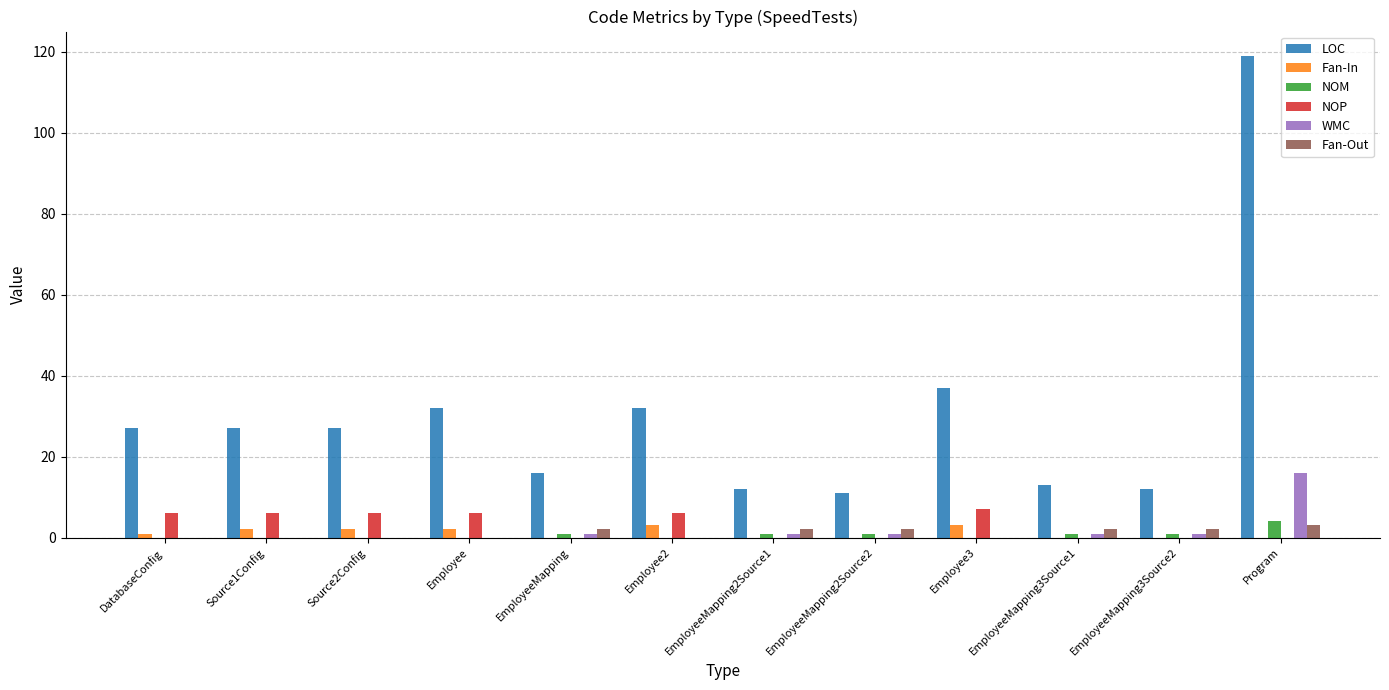

How many distinct data groups are displayed?

6